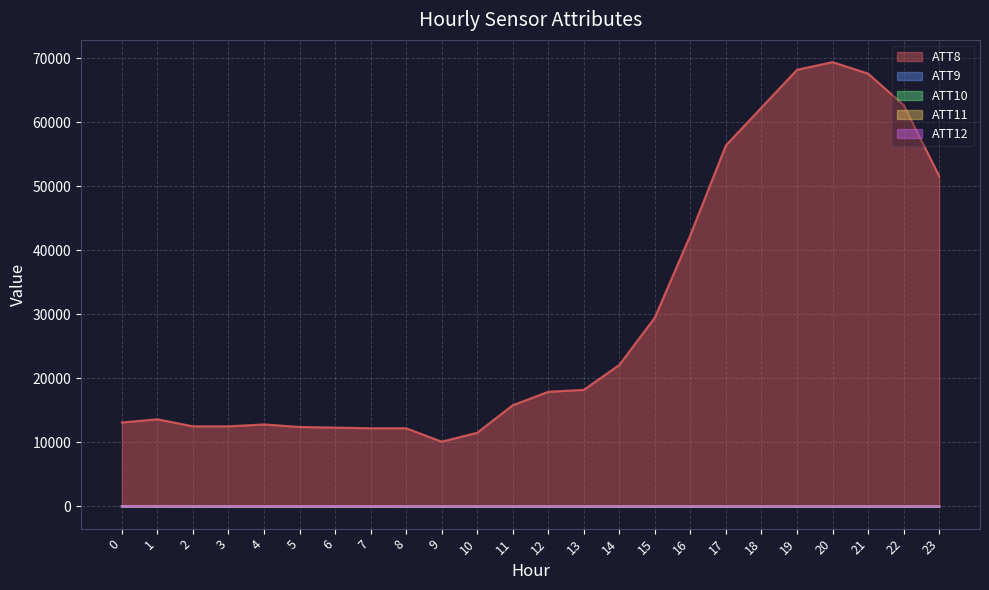

True or false: ATT10 has more than 0 points higher than both neighbors.

True